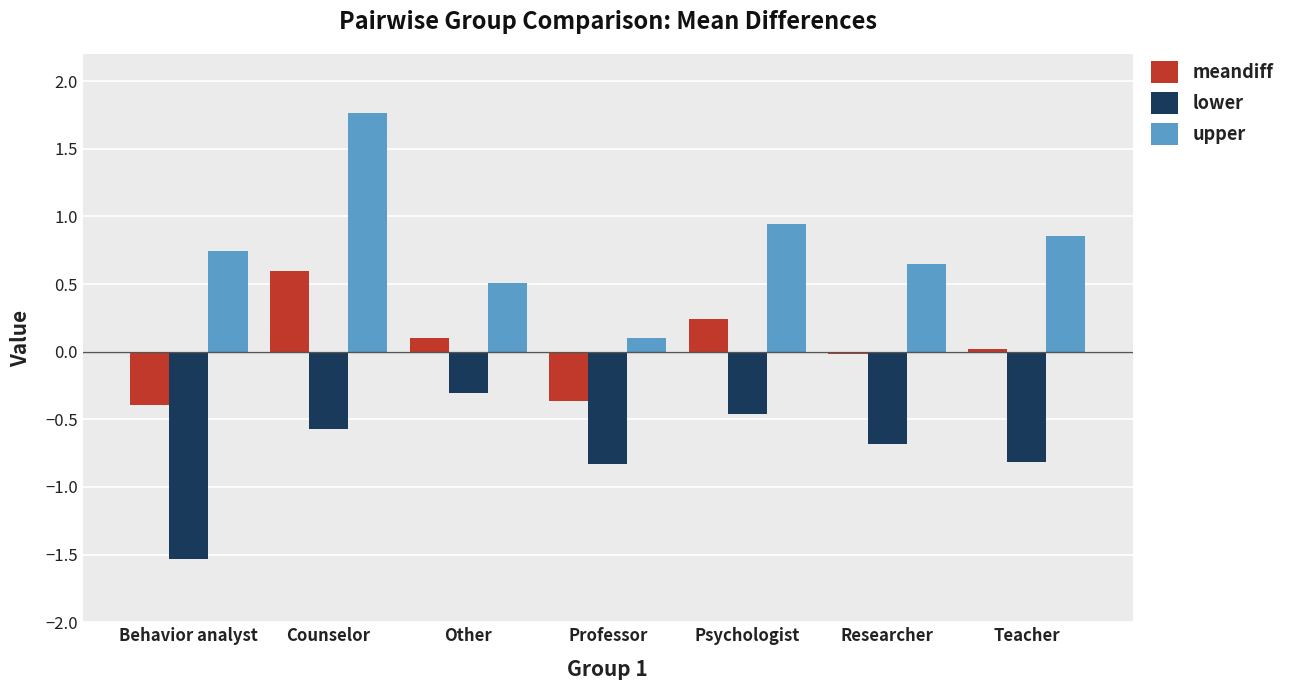

Which series has the largest range (max minus min)?

upper